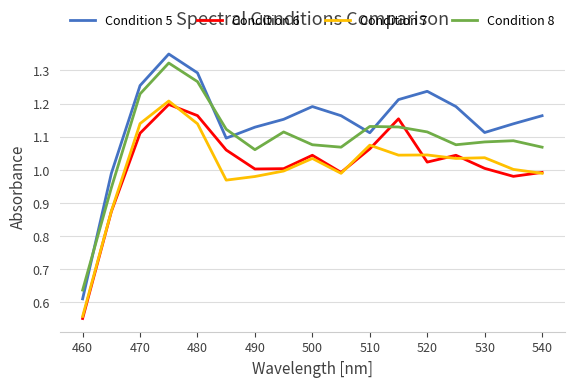

How many lines are shown in the chart?

4